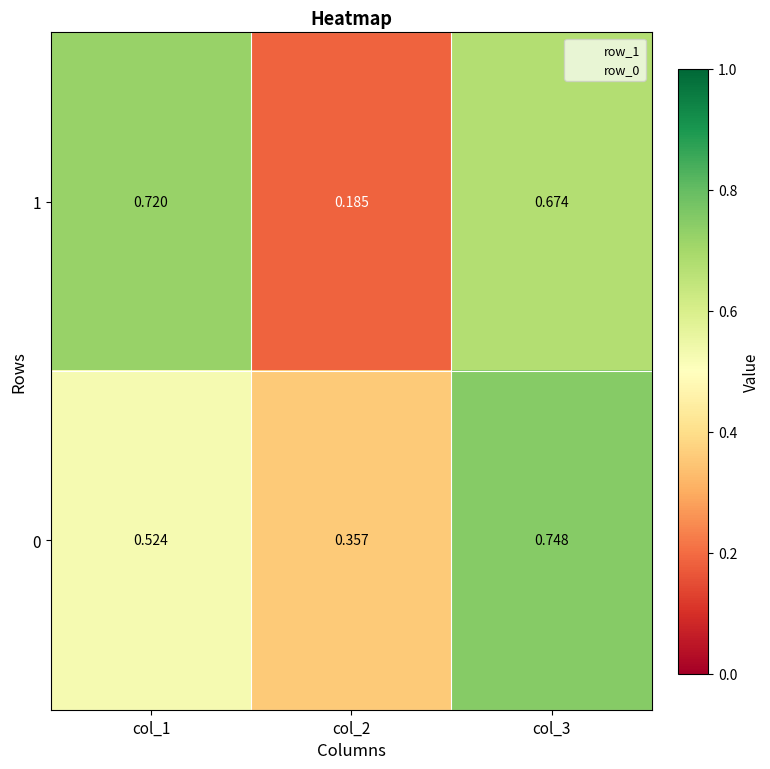

Count the number of categories in the chart.

3